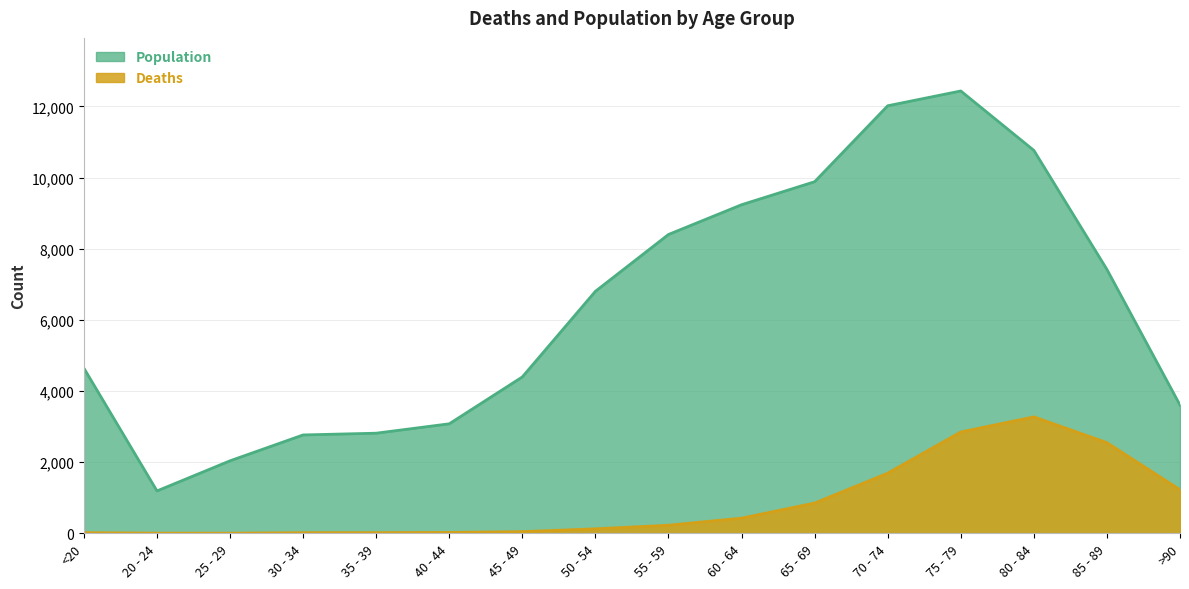

At which category is the sum across all series the highest?

75 - 79